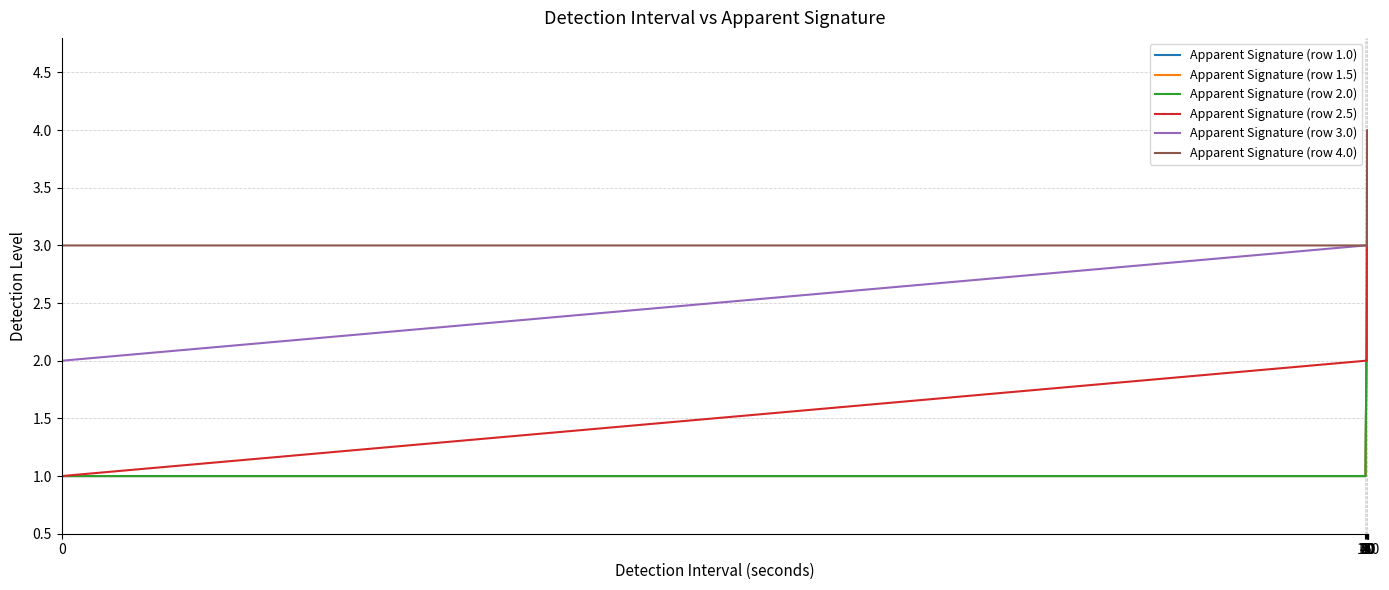

What is the greatest value displayed?

4